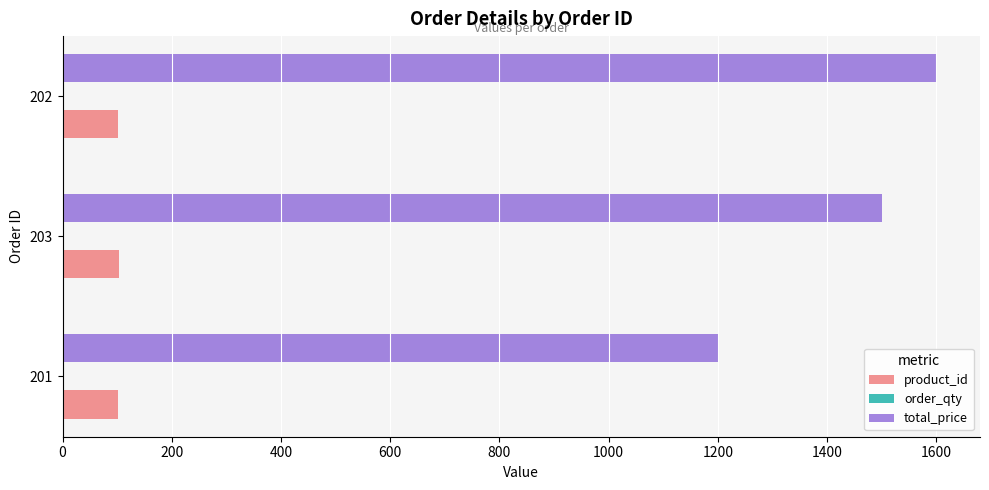

The product_id series shows 157 at 203. True or false?

False